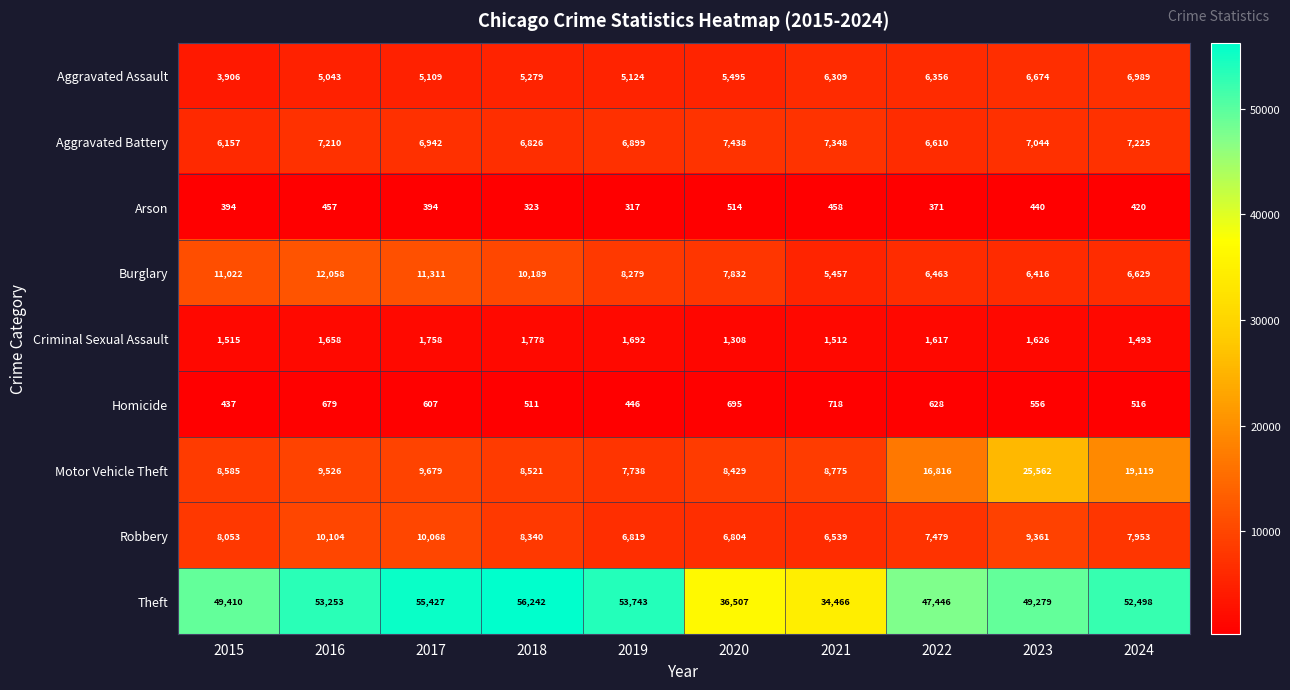

Which series has the widest spread of values?

Theft